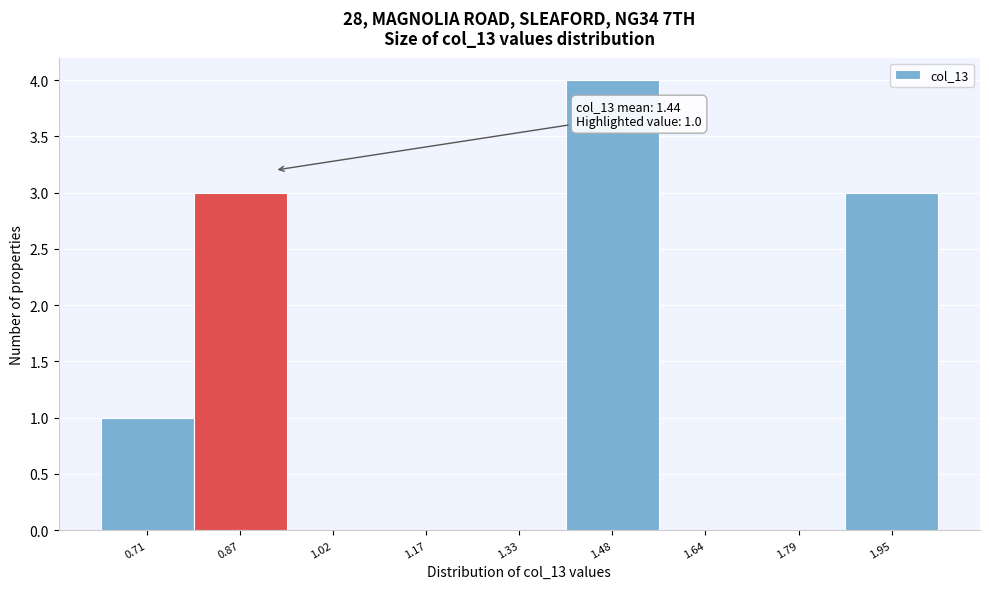

Reading left to right, transcribe all the data shown in this chart.

0.71=1	0.87=3	1.02=0	1.17=0	1.33=0	1.48=4	1.64=0	1.79=0	1.95=3